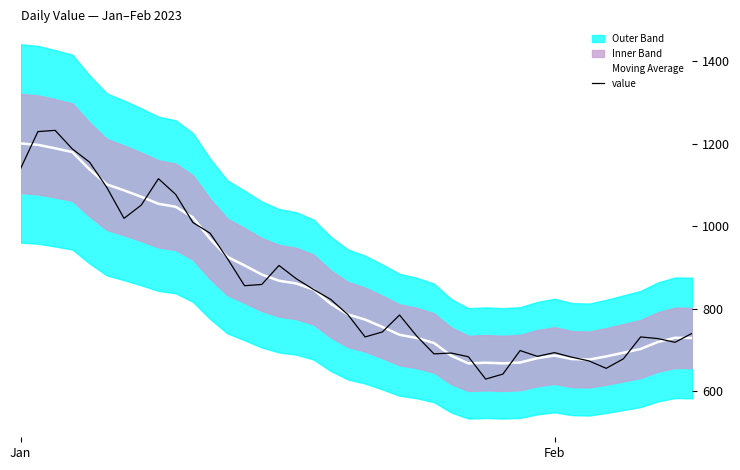

What is the minimum value for value?

630.0